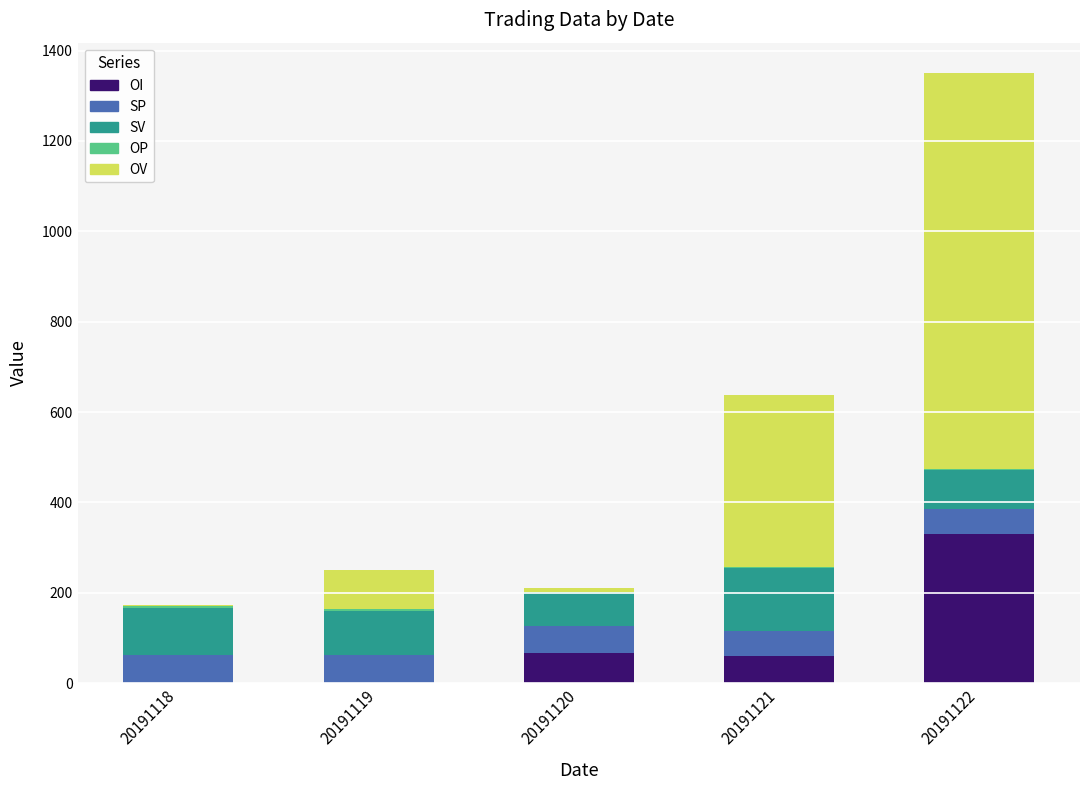

At which category is the sum across all series the highest?

20191122